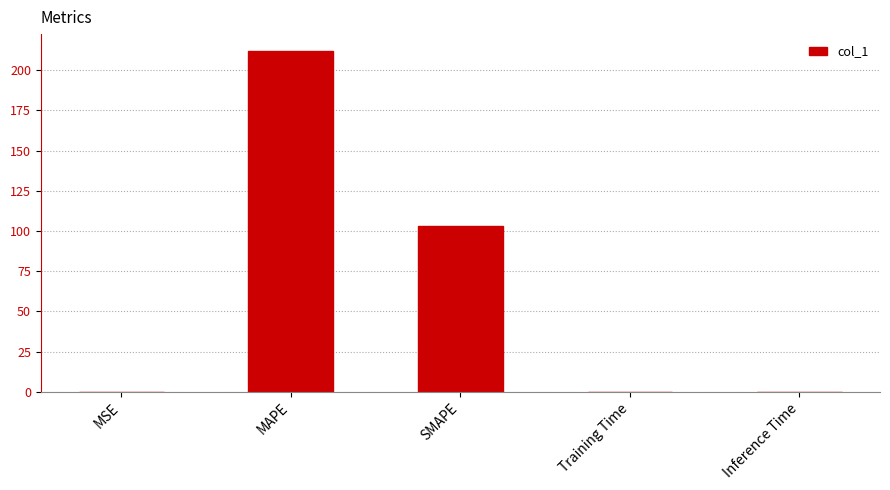

What is the maximum value shown in the chart?

211.9